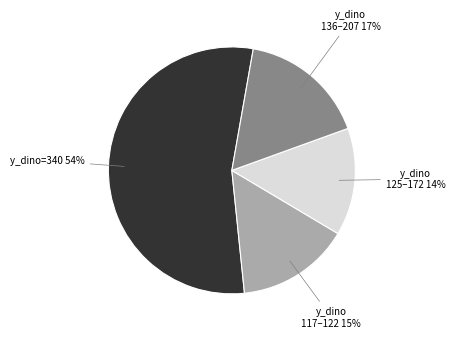

Between y_dino 117–122 and y_dino=340, which is larger?

y_dino=340